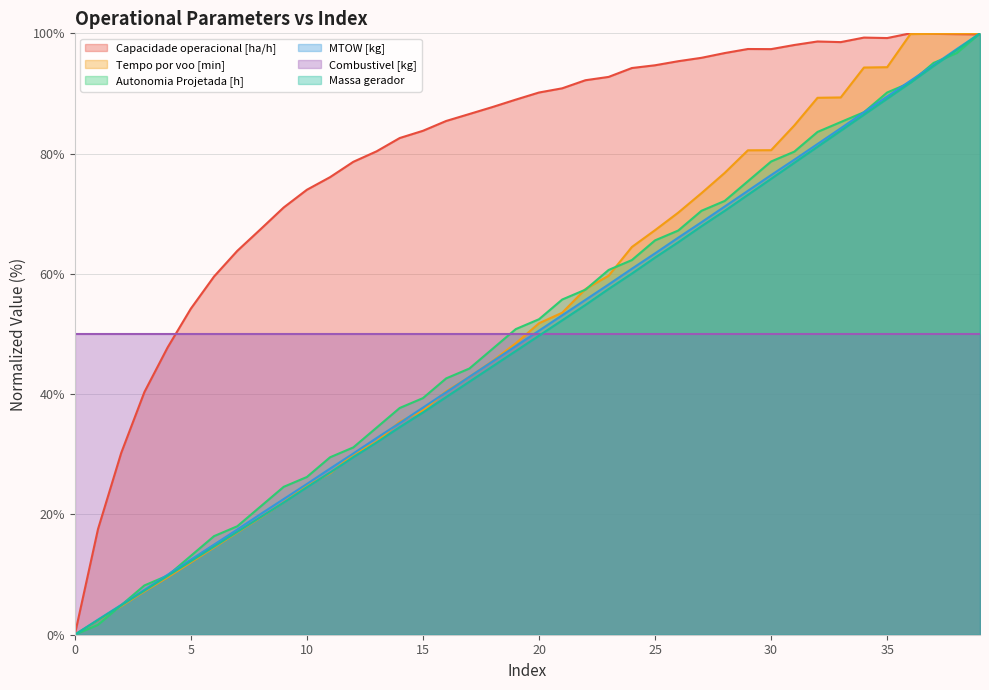

What is the difference between the Capacidade operacional [ha/h] values at 12 and 31?

19.4